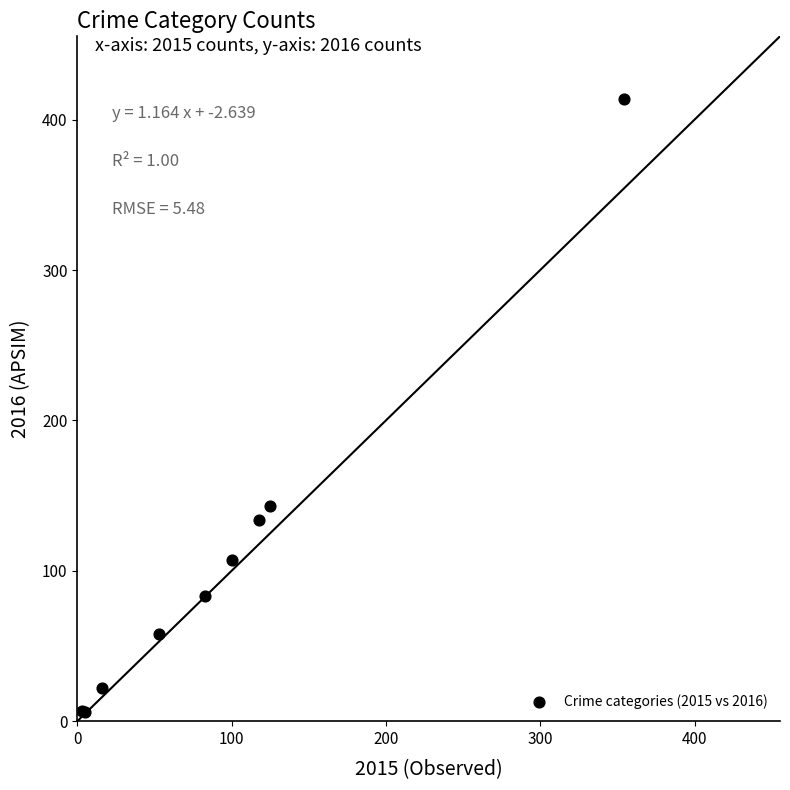

What Y value in the scatter plot is closest to 210?

143